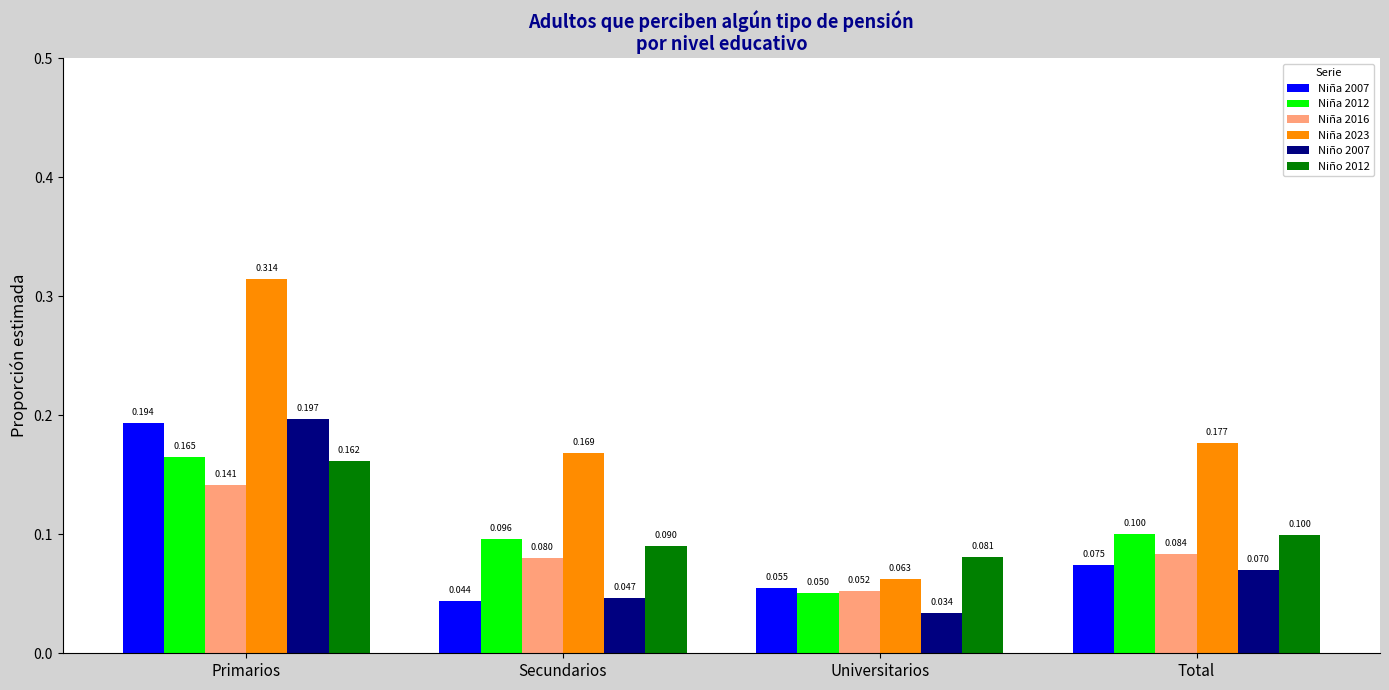

At which category does the chart reach its peak across all series?

Primarios